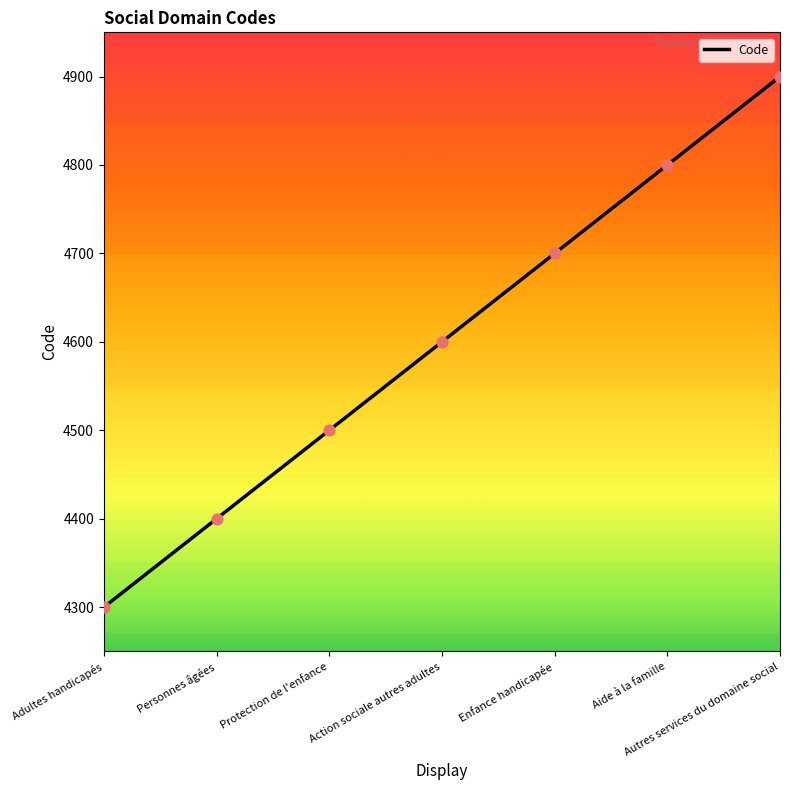

What is the ratio of the value at Aide à la famille to the value at Protection de l'enfance?

1.1